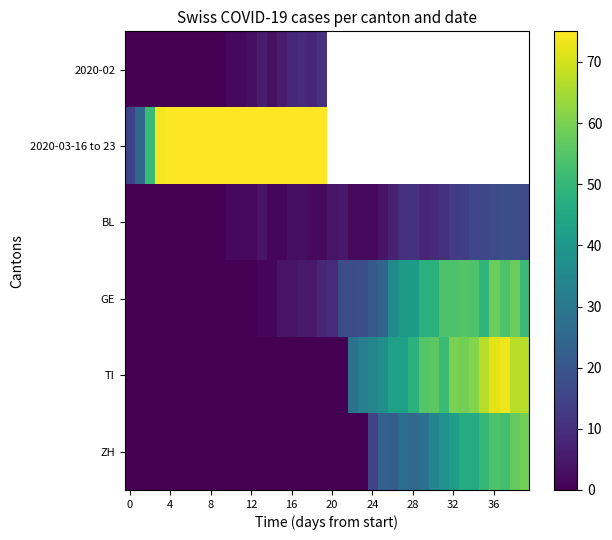

Is it true that GE equals 79.2 at 32?

False